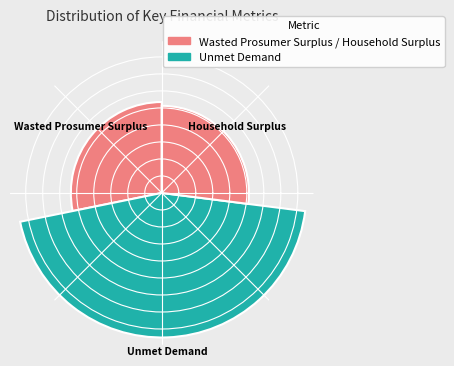

To the nearest percent, what is the average slice percentage?

33%